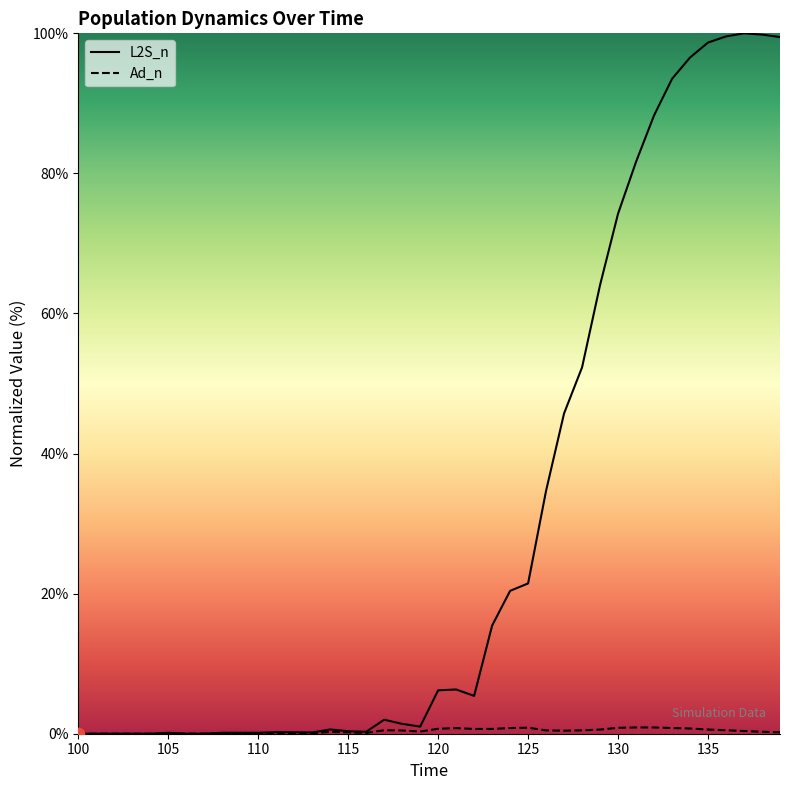

At how many categories does at least one series exceed 16?

16